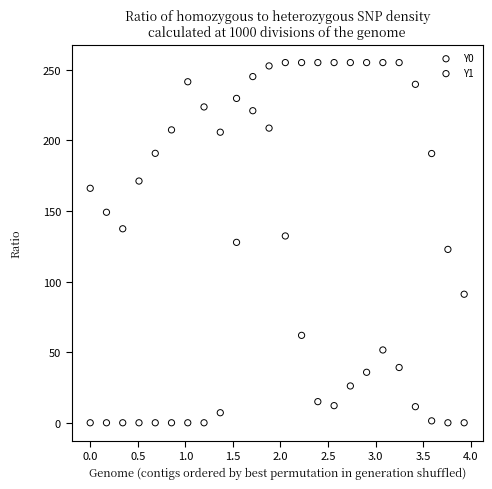

What are all the series names shown in the legend?

Y0, Y1